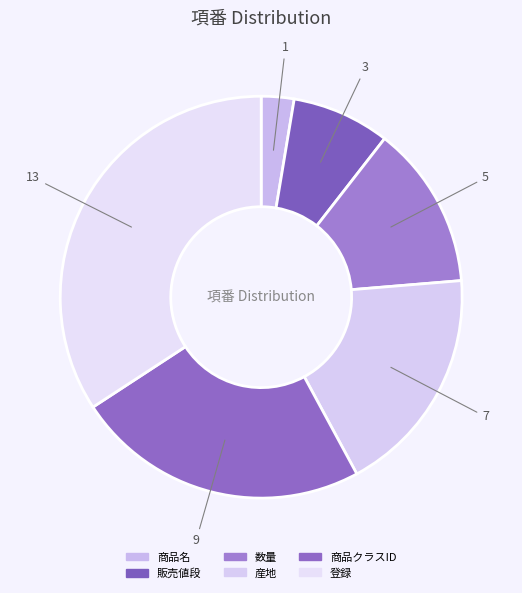

Is 商品名 the majority of the pie?

No